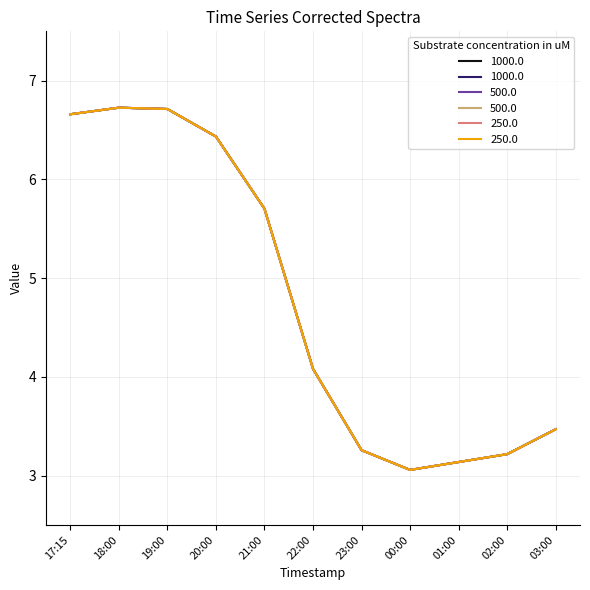

What is the label of the 10th point from the right?

18:00